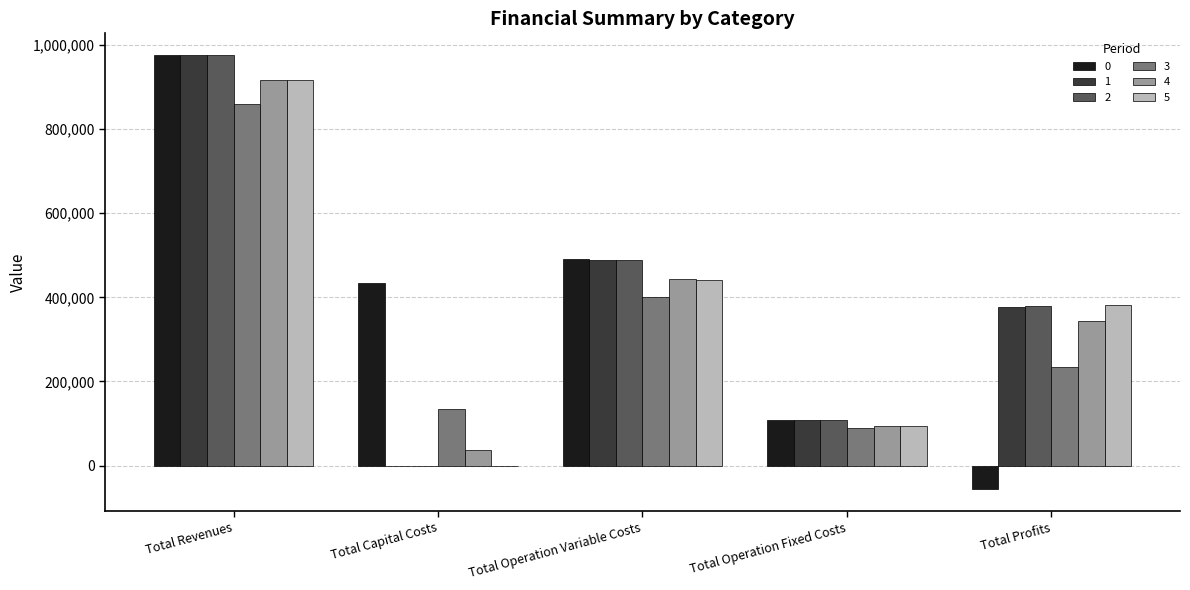

What is the sum of all 3 values?

1717047.5